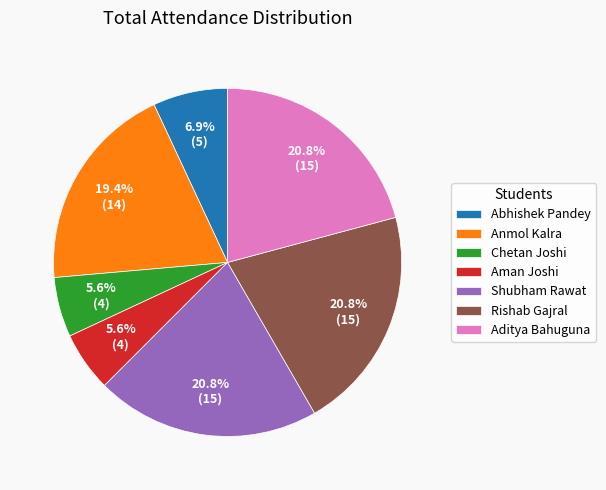

Is it true that Anmol Kalra is 19% of the pie?

True